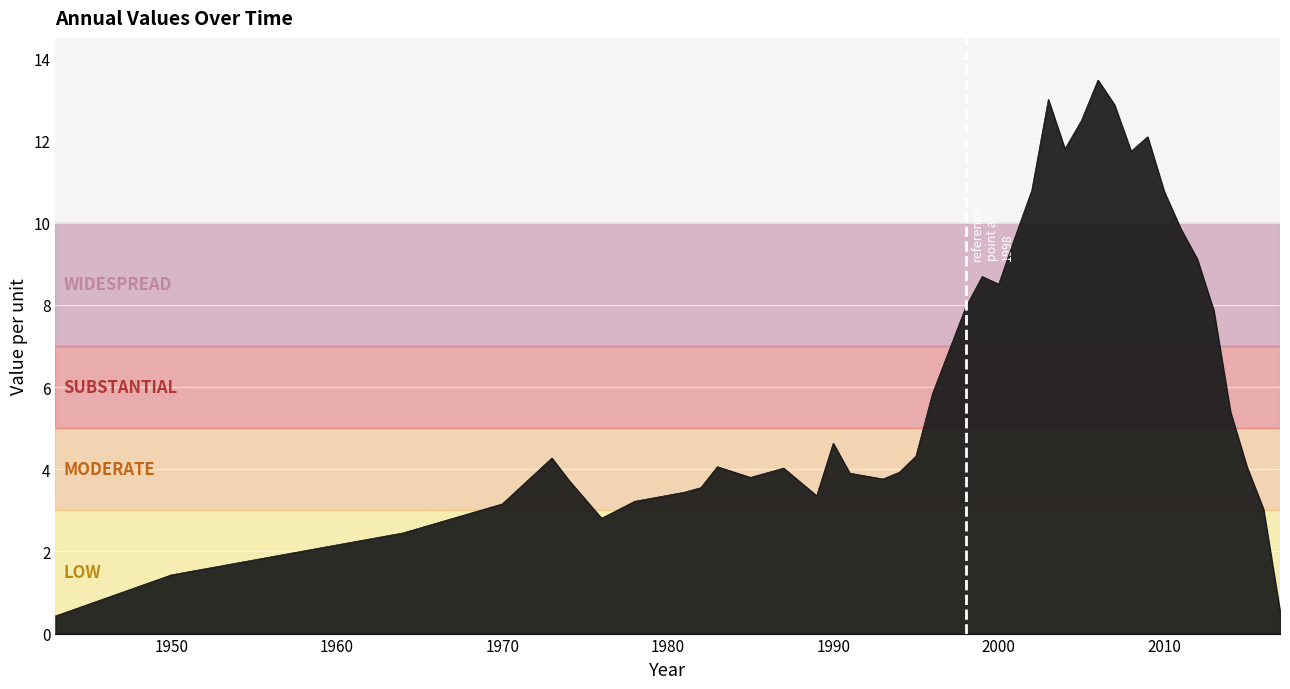

What is the minimum value shown in the chart?

0.4